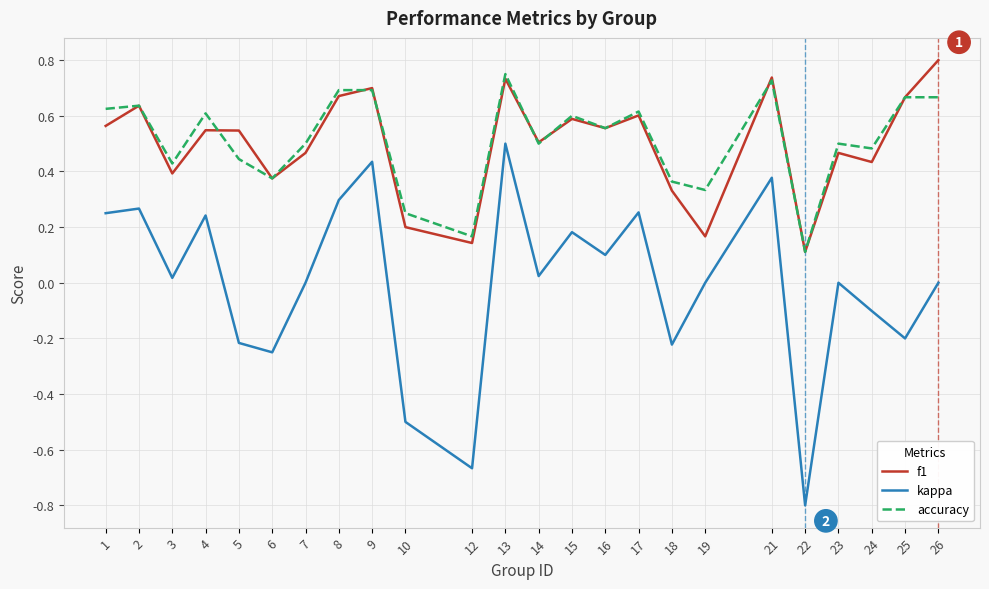

At which label does f1 reach its peak?

26